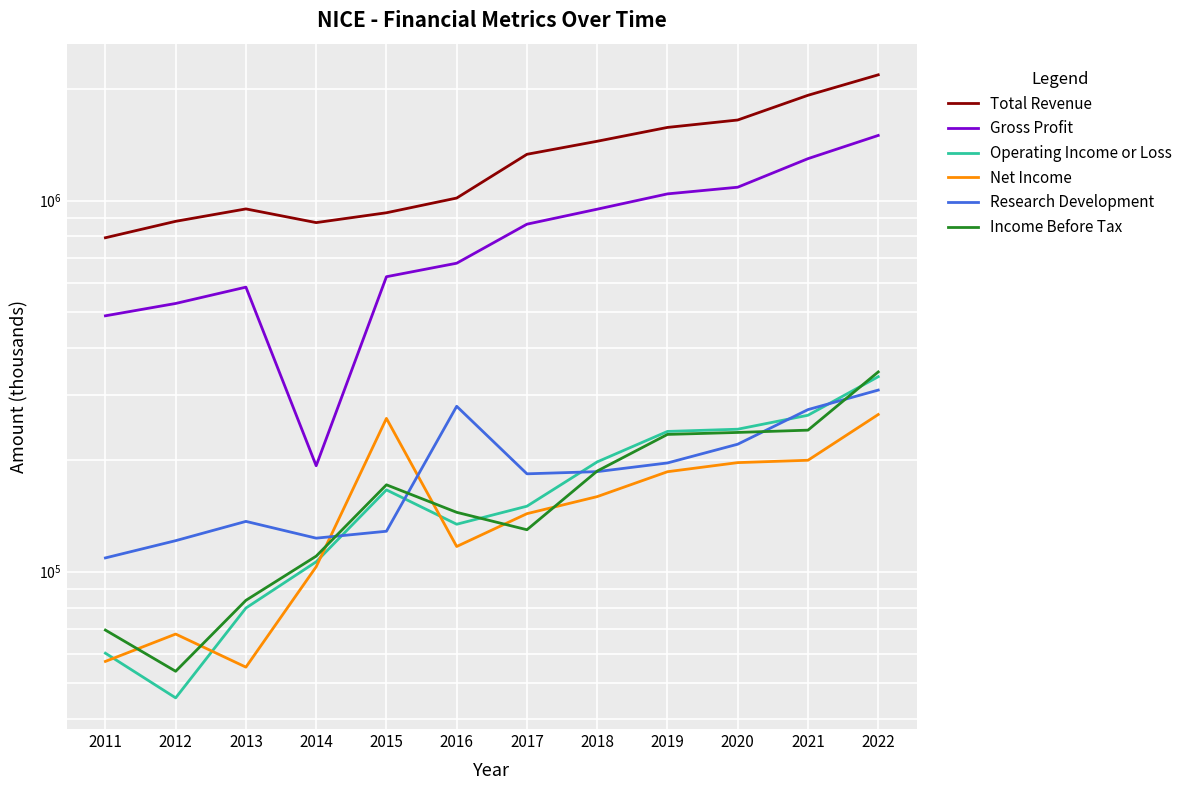

Rank the series at 2021 from highest to lowest value.

Total Revenue, Gross Profit, Research Development, Operating Income or Loss, Income Before Tax, Net Income